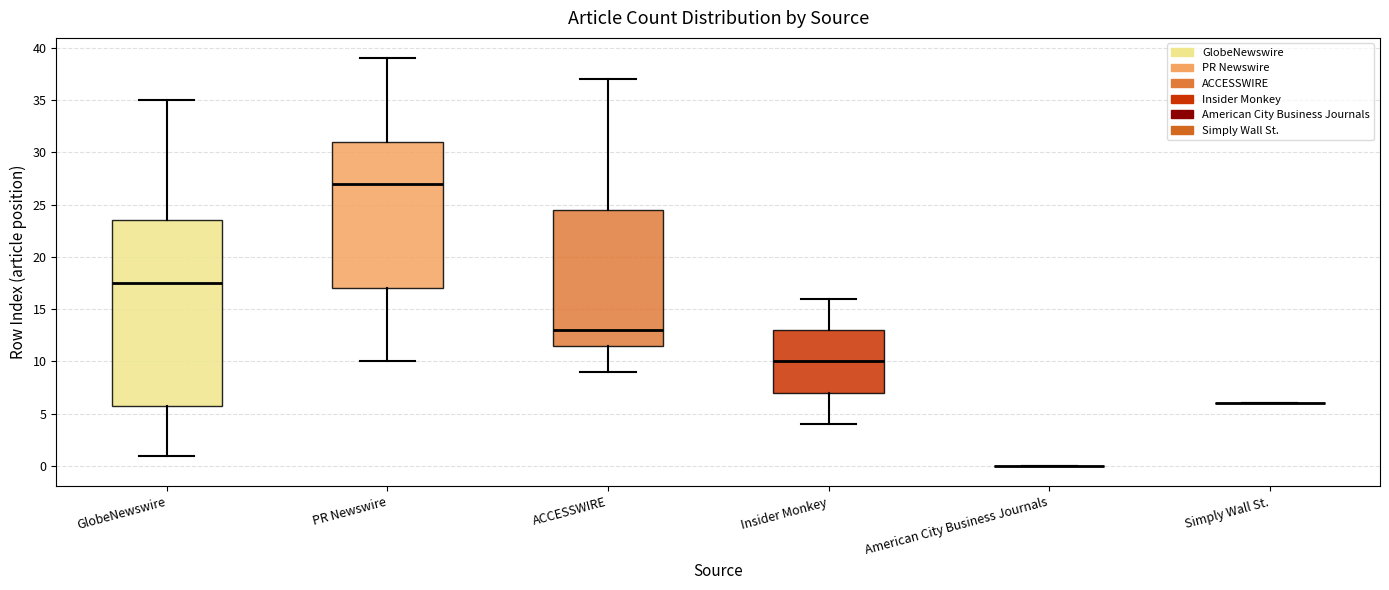

Comparing the boxes themselves (not the whiskers), which one is the tallest?

GlobeNewswire